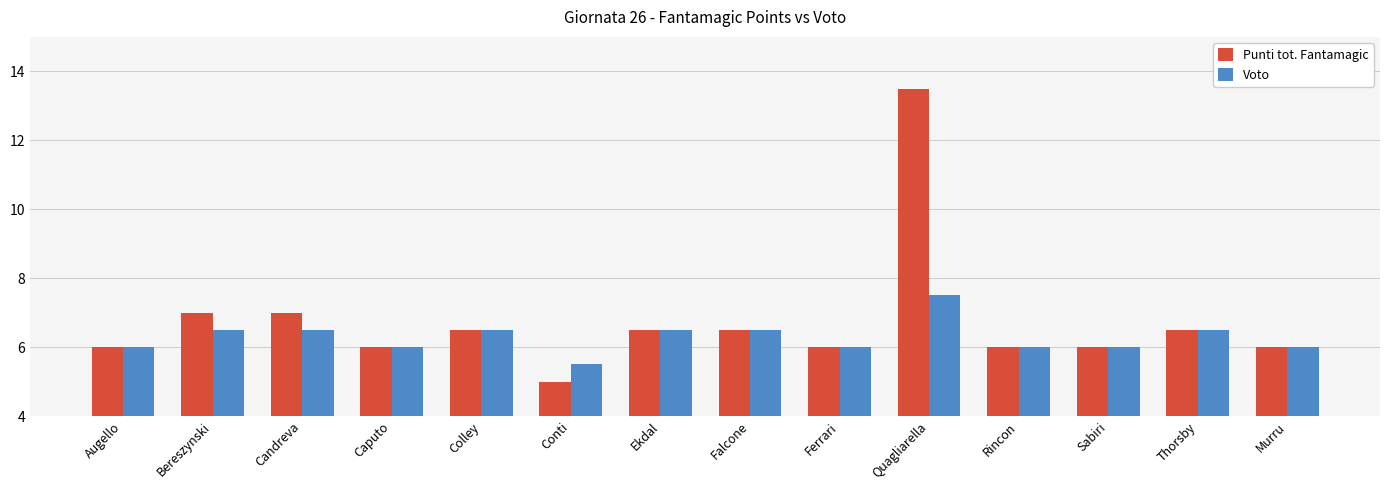

List the series in order of their peak value, lowest first.

Voto, Punti tot. Fantamagic